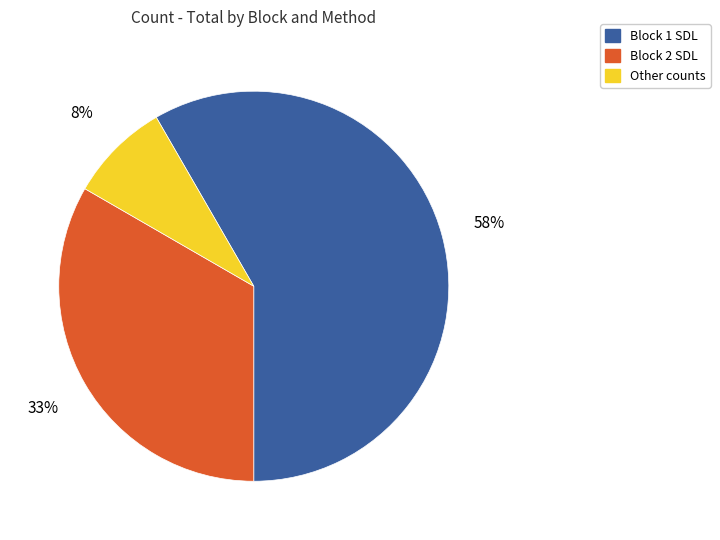

Which has a higher value, Other counts or Block 2 SDL?

Block 2 SDL